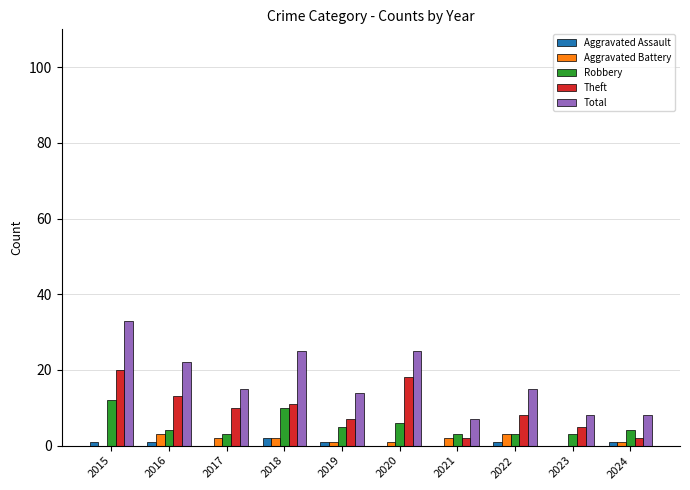

Is it true that Total equals 15 at 2017?

True